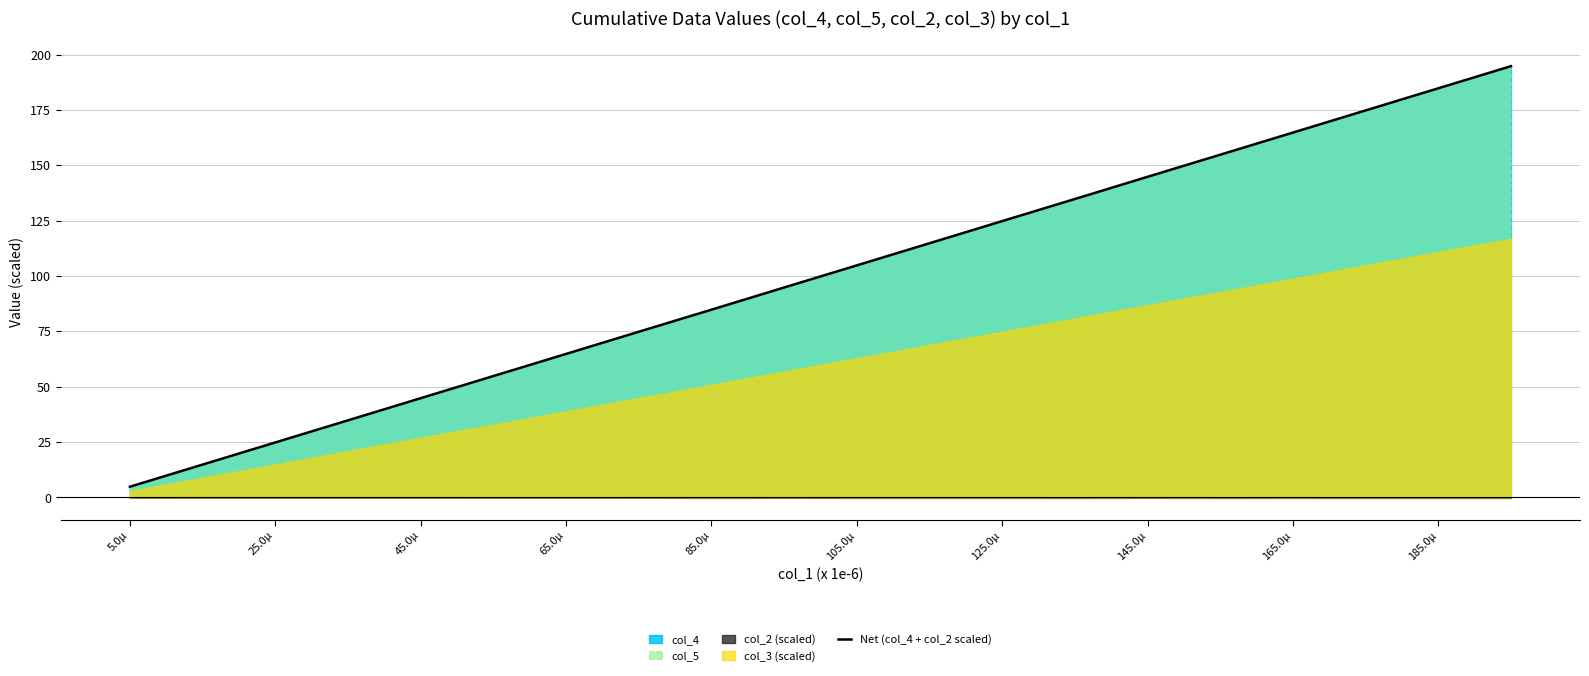

The Net (col_4 + col_2 scaled) series shows 24.8 at 25.0µ. True or false?

True